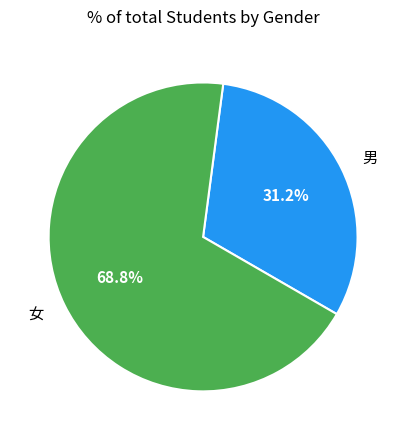

What percentage is the 男 slice, to the nearest percent?

31%